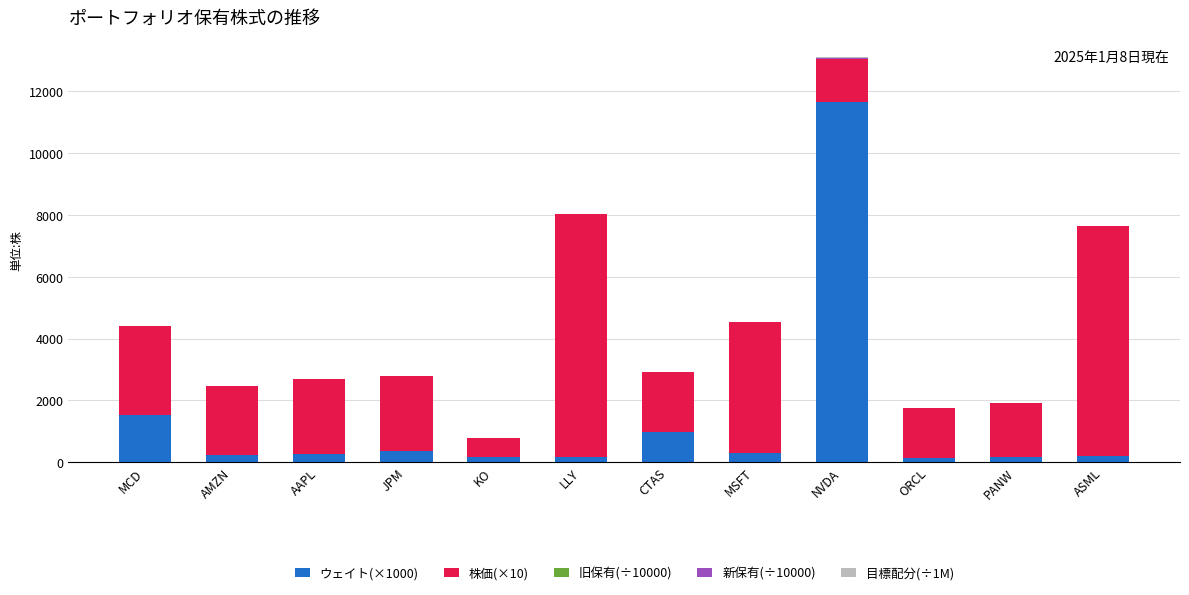

At which category is the sum across all series the highest?

NVDA